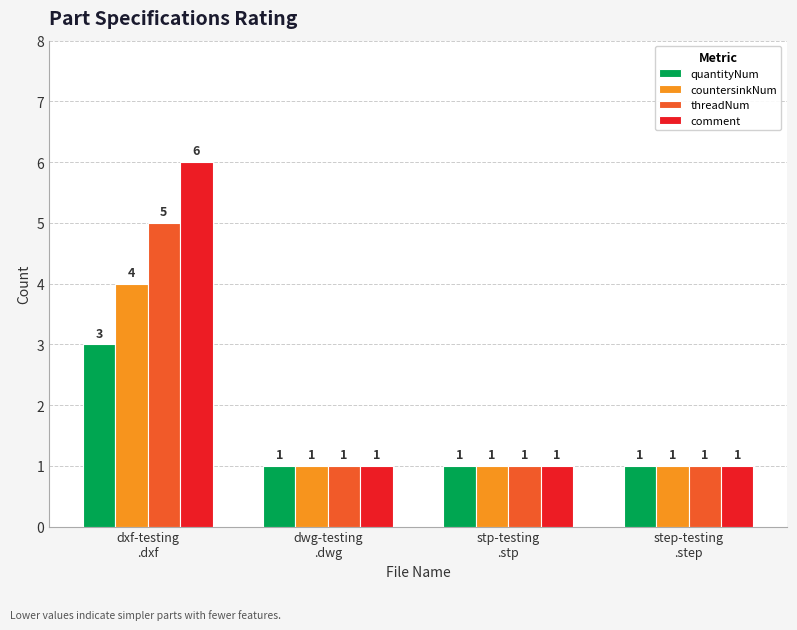

What position from the right is dxf-testing
.dxf?

4